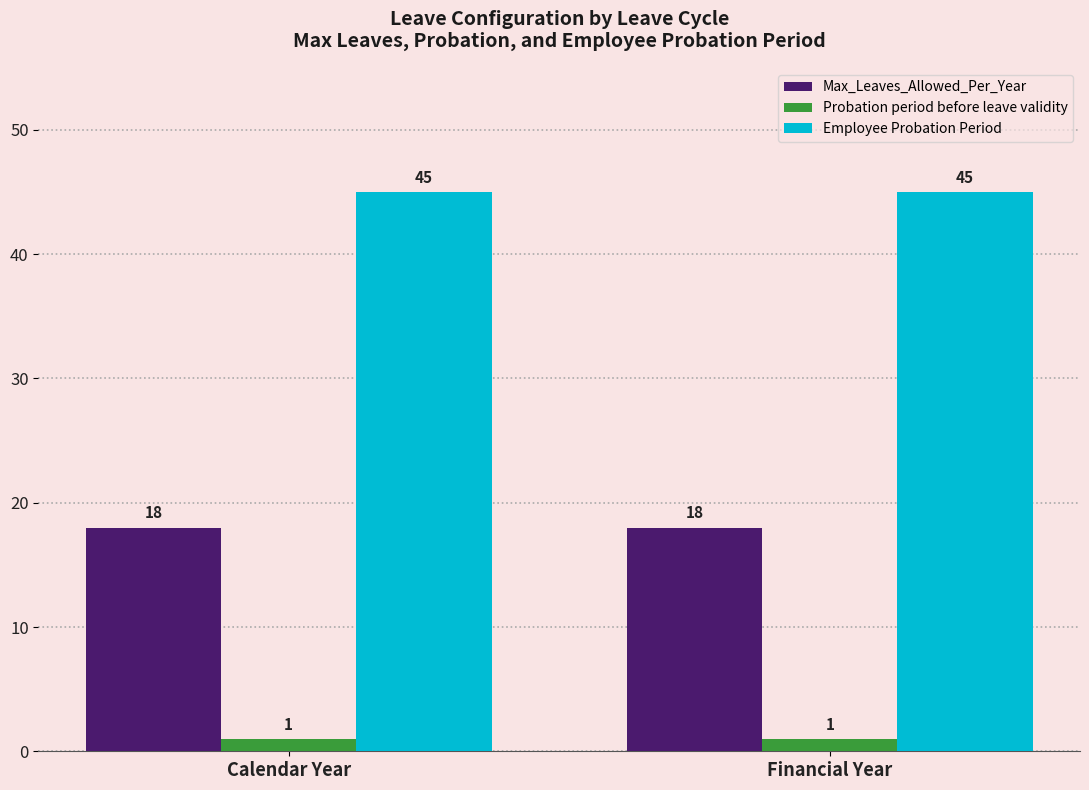

How many bars are there in each group?

3